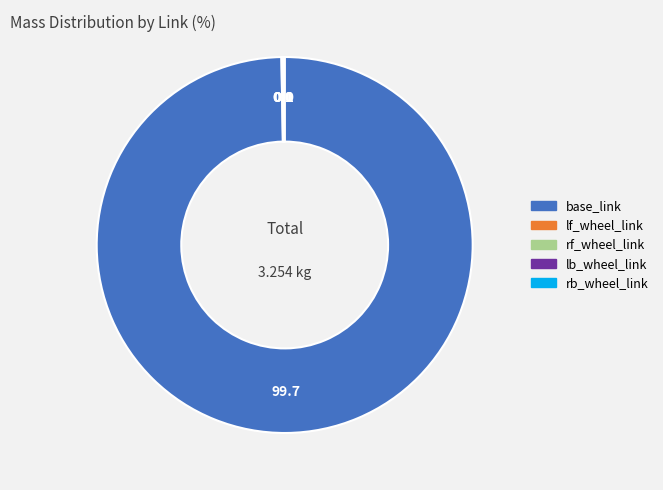

Is there a majority slice in this chart?

Yes